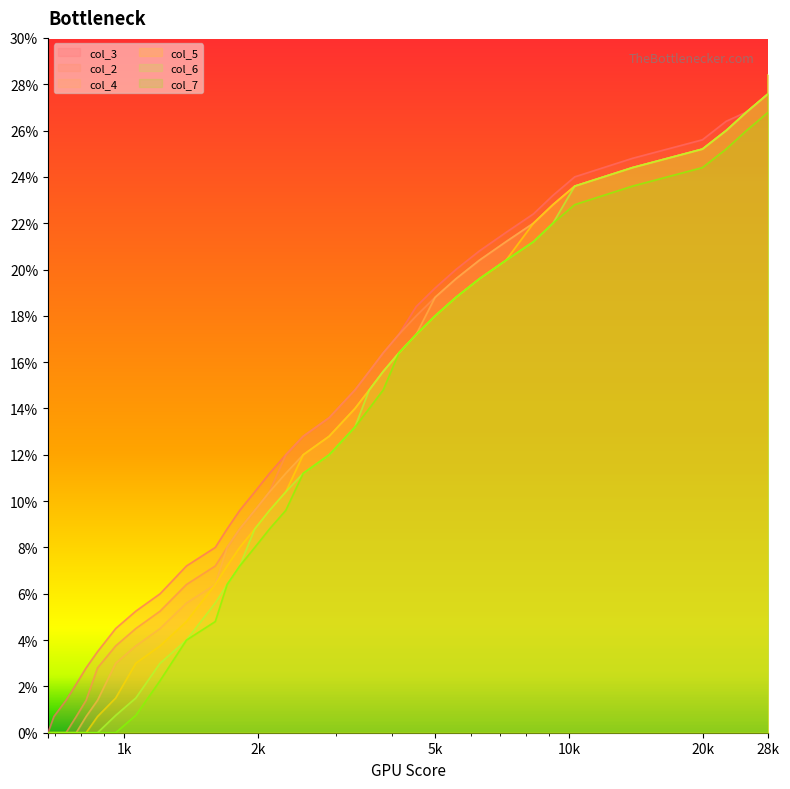

Which category has the highest value in the col_7 series?

28k